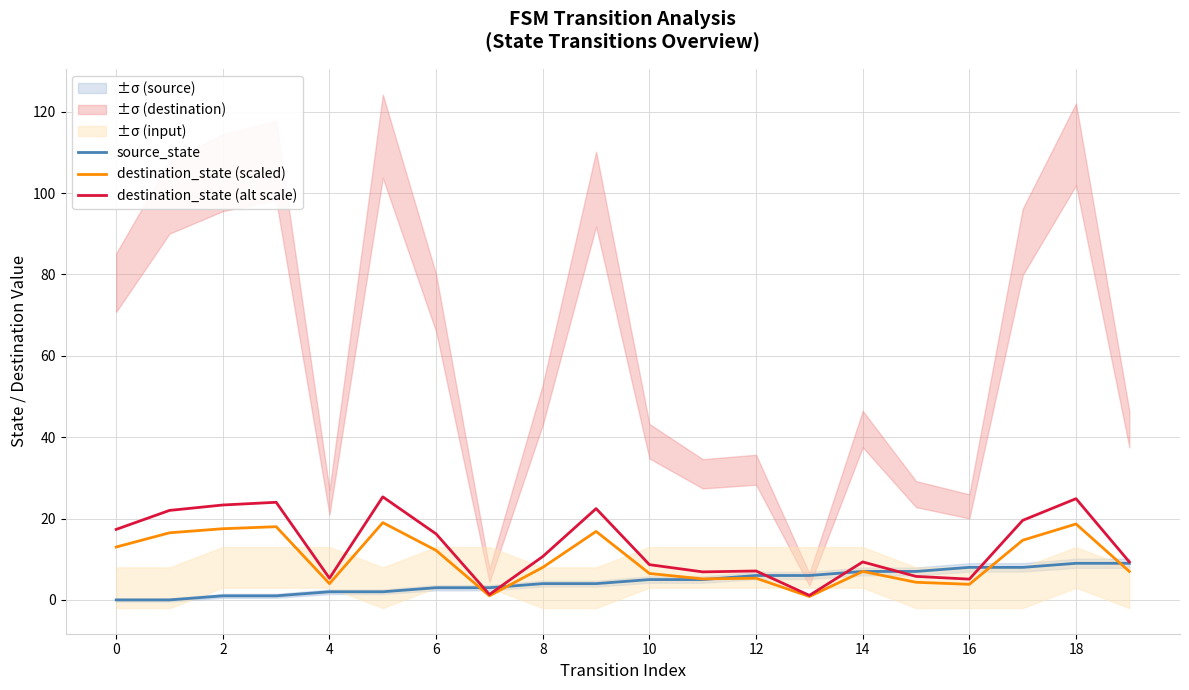

Which series changed the most between 12 and 14?

destination_state (alt scale)